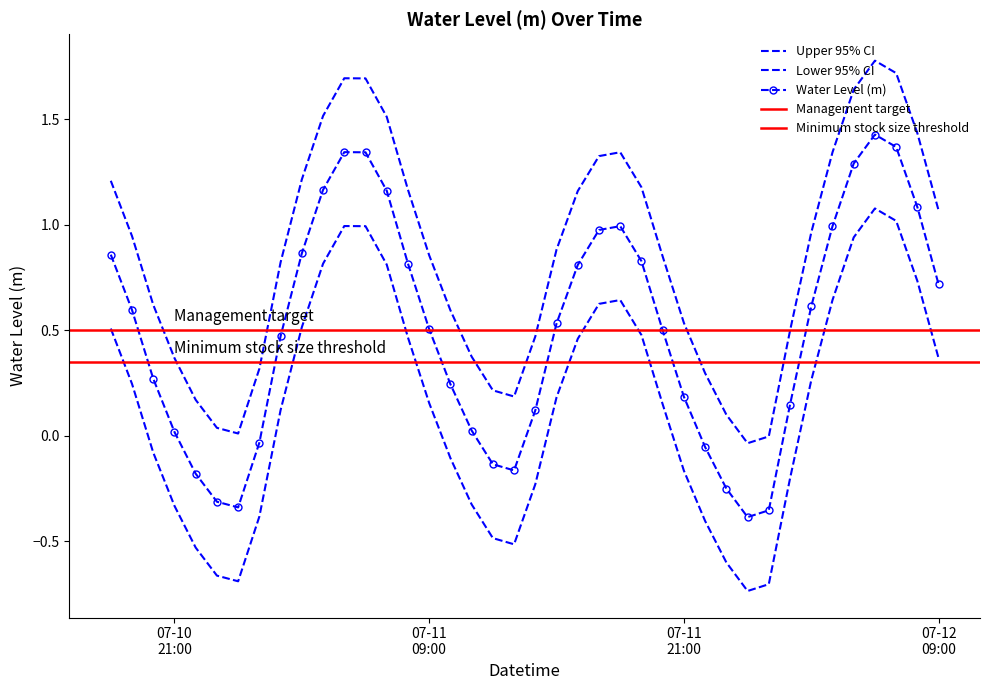

Is it true that the value at 07-12 09:00 is 1.6?

False